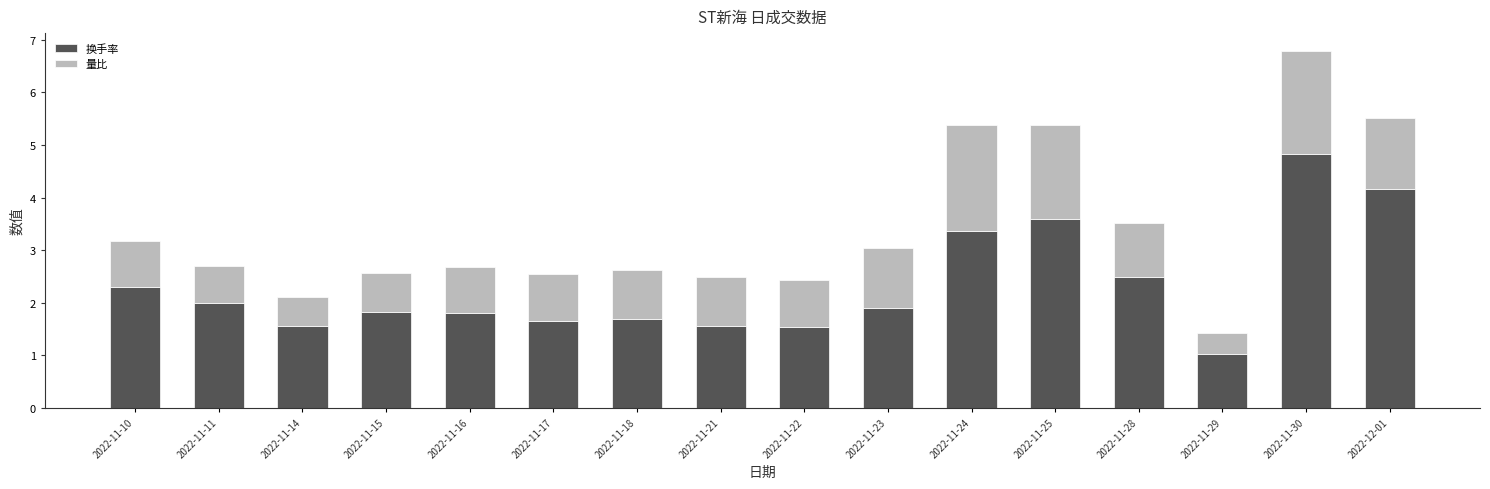

How many bars are there in total?

16